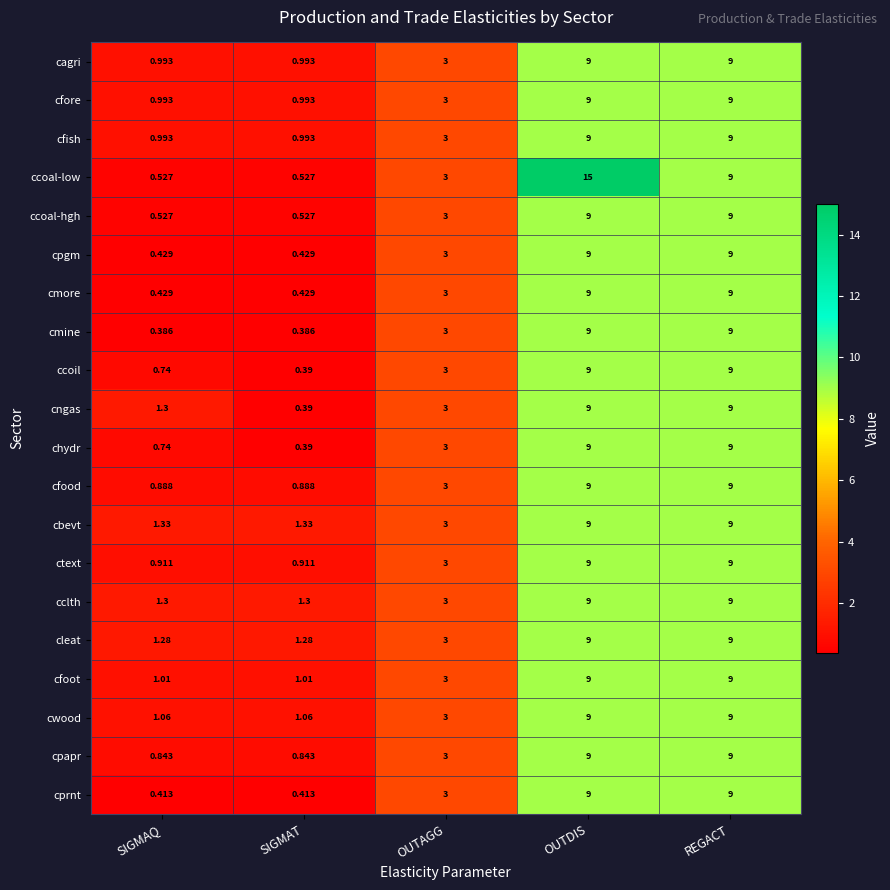

Which series has the widest spread of values?

ccoal-low